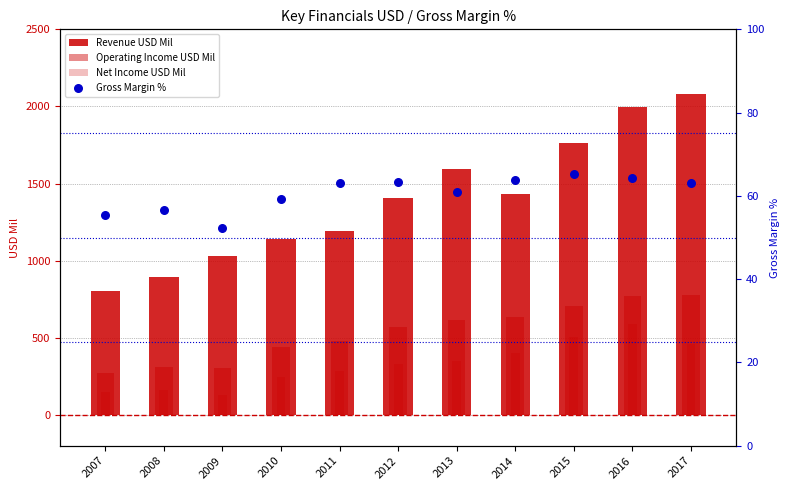

At which category is the sum across all series the highest?

2016